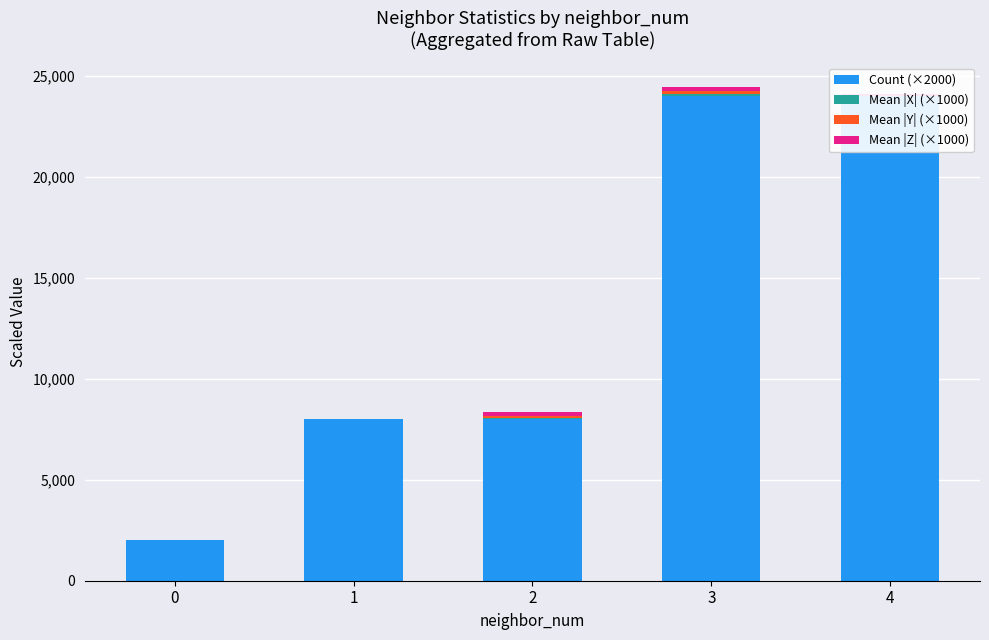

What is the maximum value shown in the chart?

24000.0